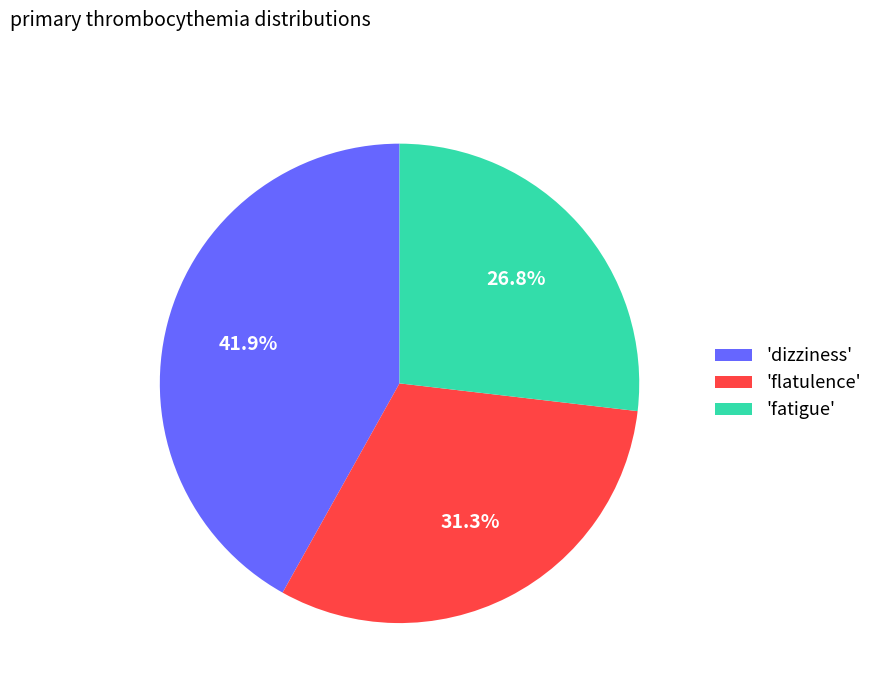

What is the largest slice in the pie chart?

'dizziness'